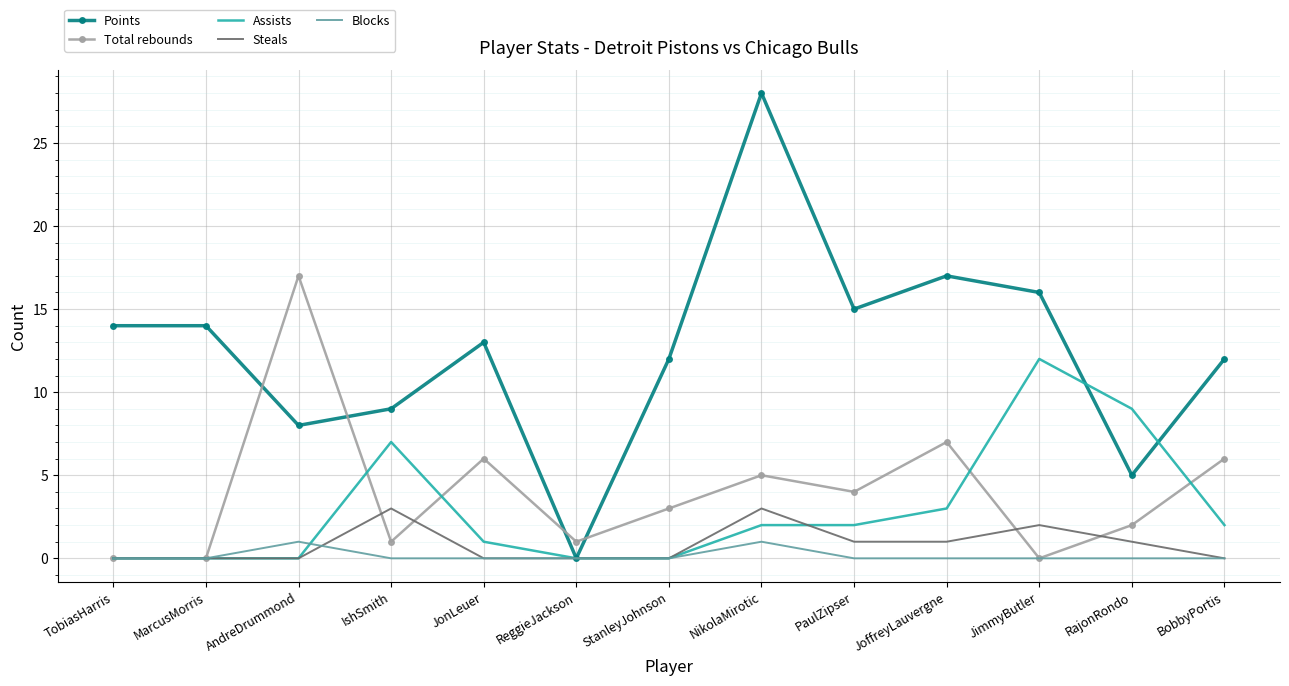

What is the average value of the Points series?

13